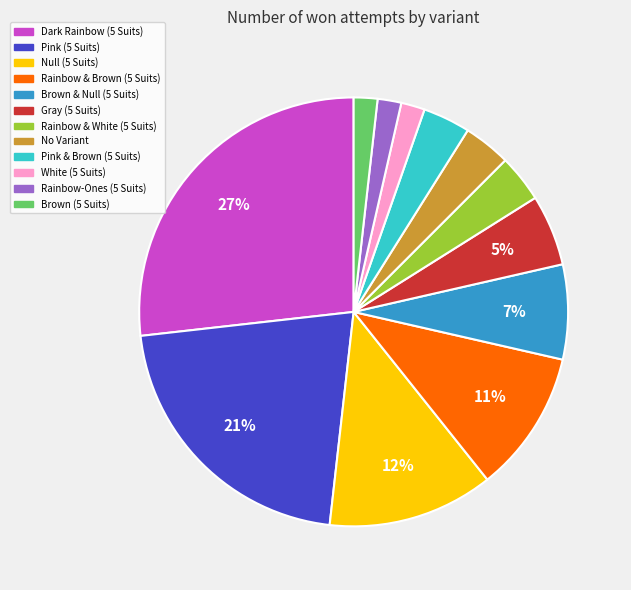

The Pink (5 Suits) slice represents 13% of the pie. True or false?

False